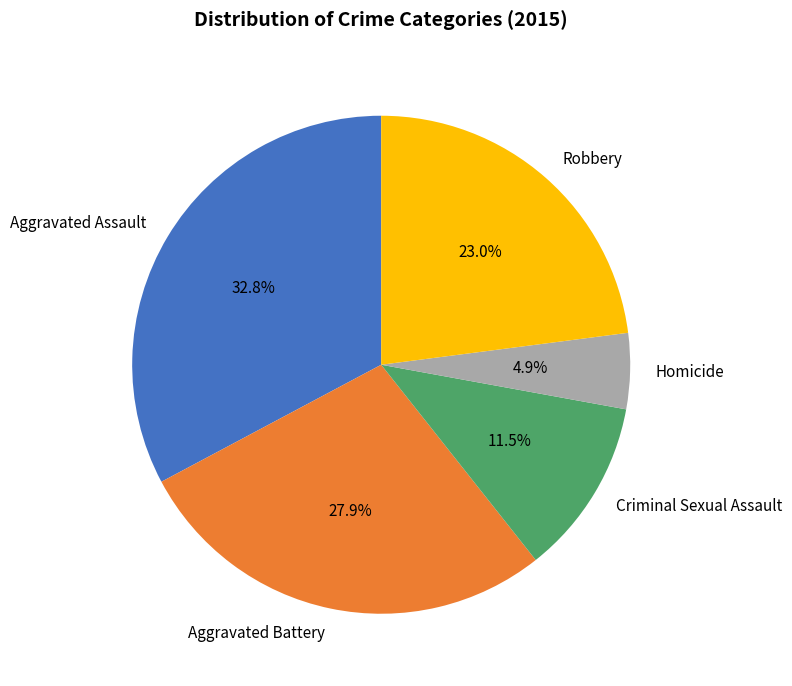

What percentage is the Aggravated Assault slice, to the nearest percent?

33%